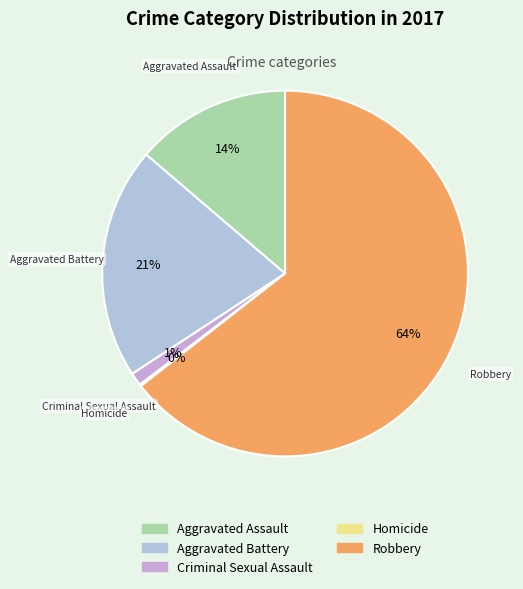

Between Criminal Sexual Assault and Aggravated Battery, which is larger?

Aggravated Battery